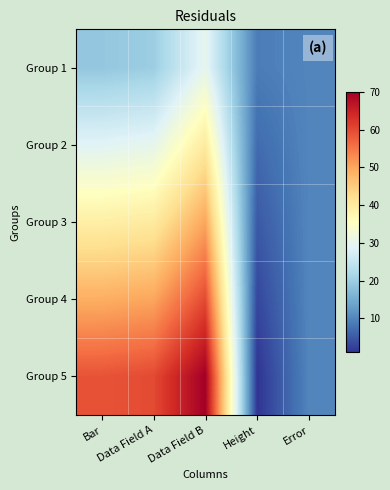

At which category is the sum across all series the highest?

Data Field B